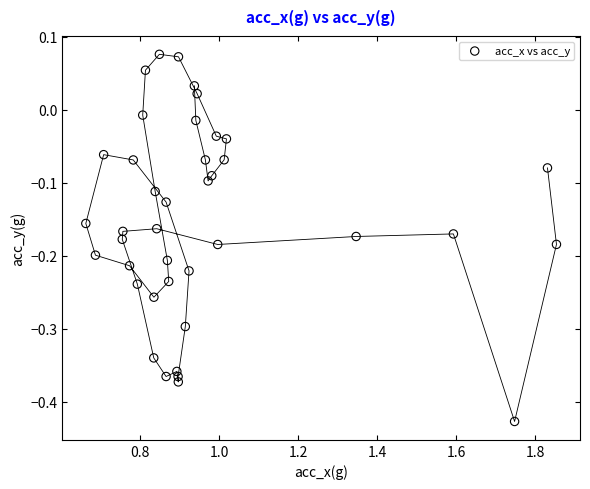

What is the range of X values (max minus min)?

1.2